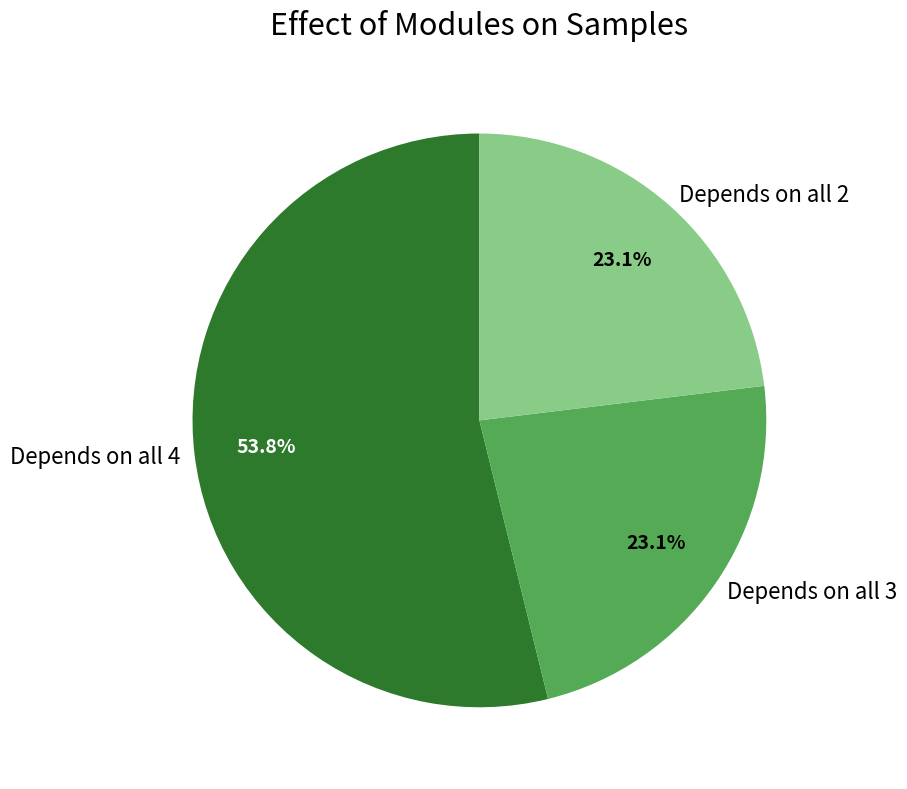

What is the majority slice?

Depends on all 4